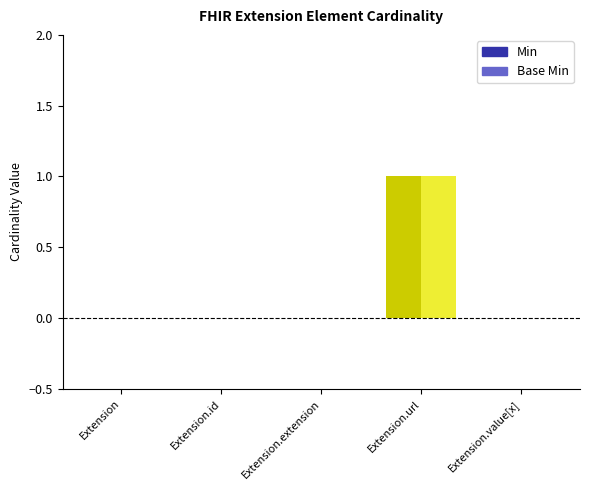

At which category does the chart reach its minimum across all series?

Extension